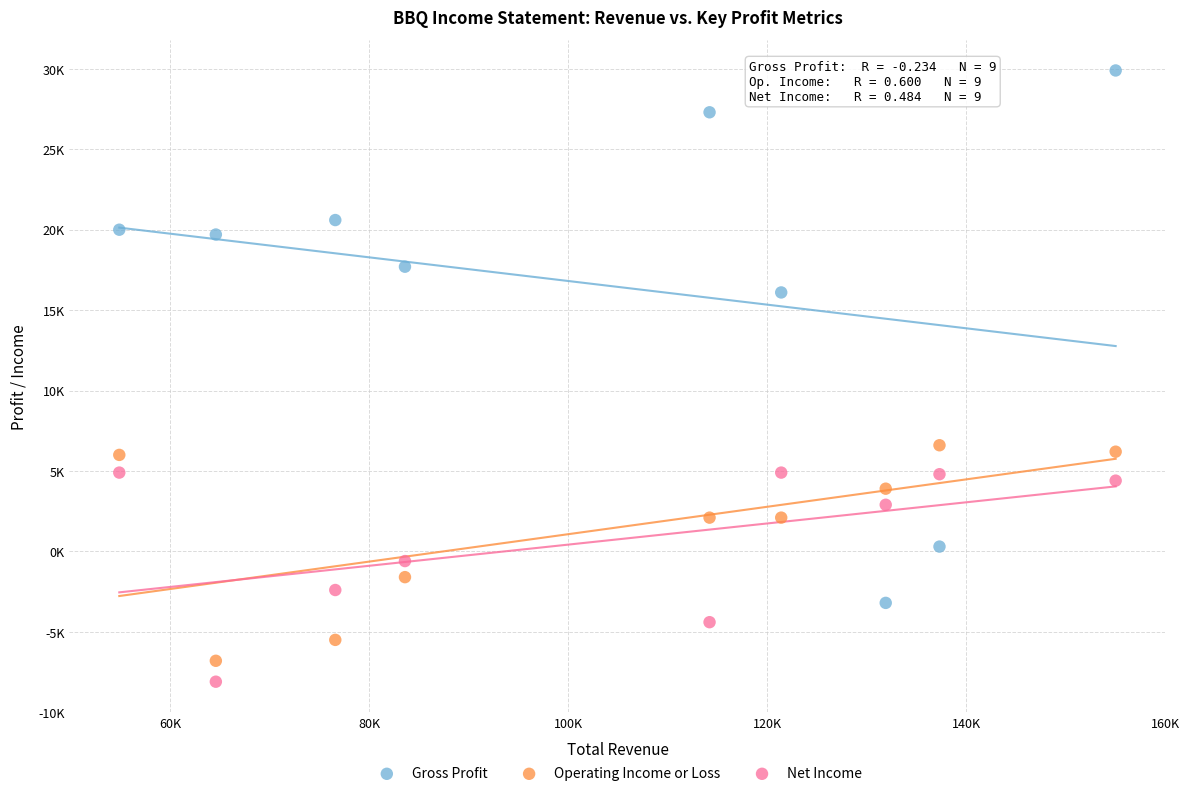

Which series reaches the maximum Y coordinate?

Gross Profit